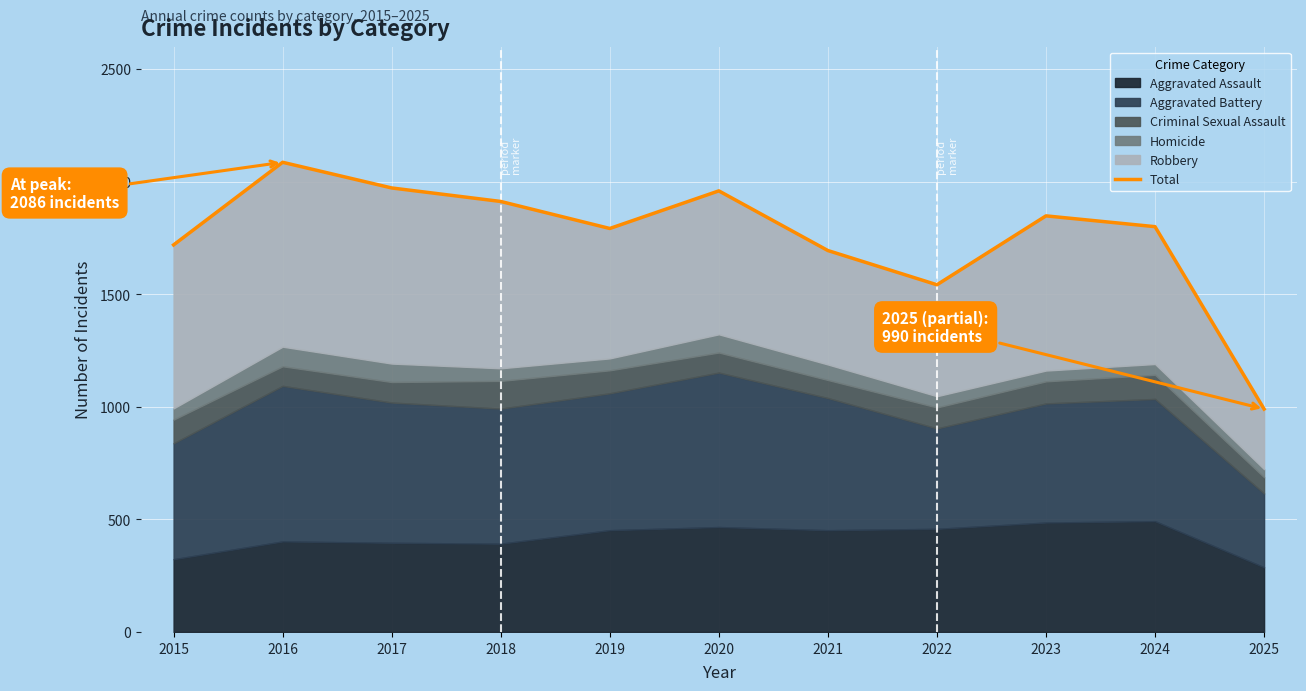

What is the average value?

1756